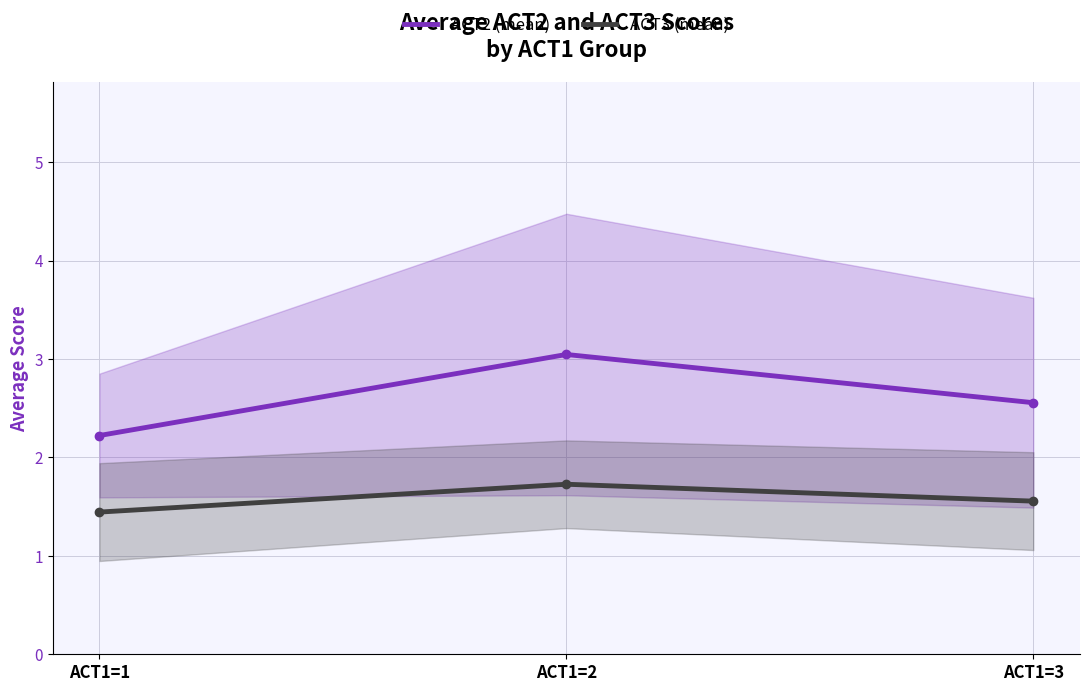

The value of ACT2 (mean) at ACT1=3 is 2.6. True or false?

True